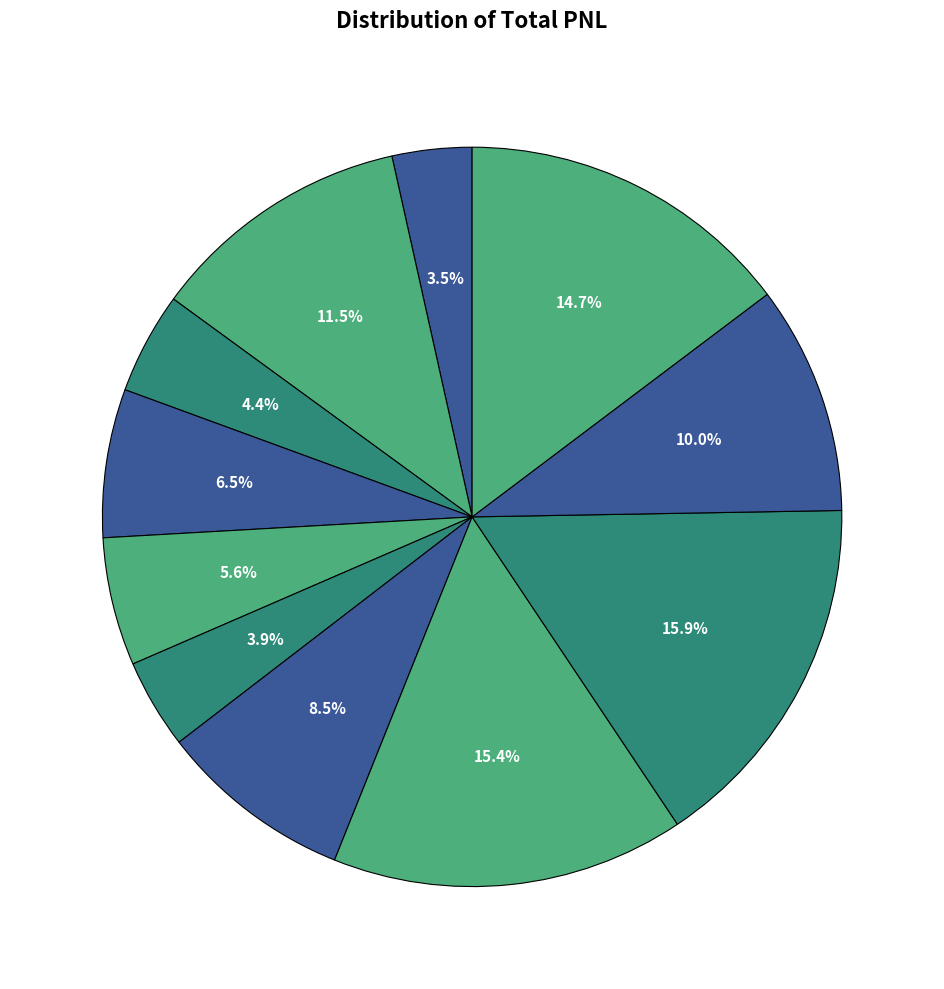

Is there any slice that represents more than half of the pie?

No